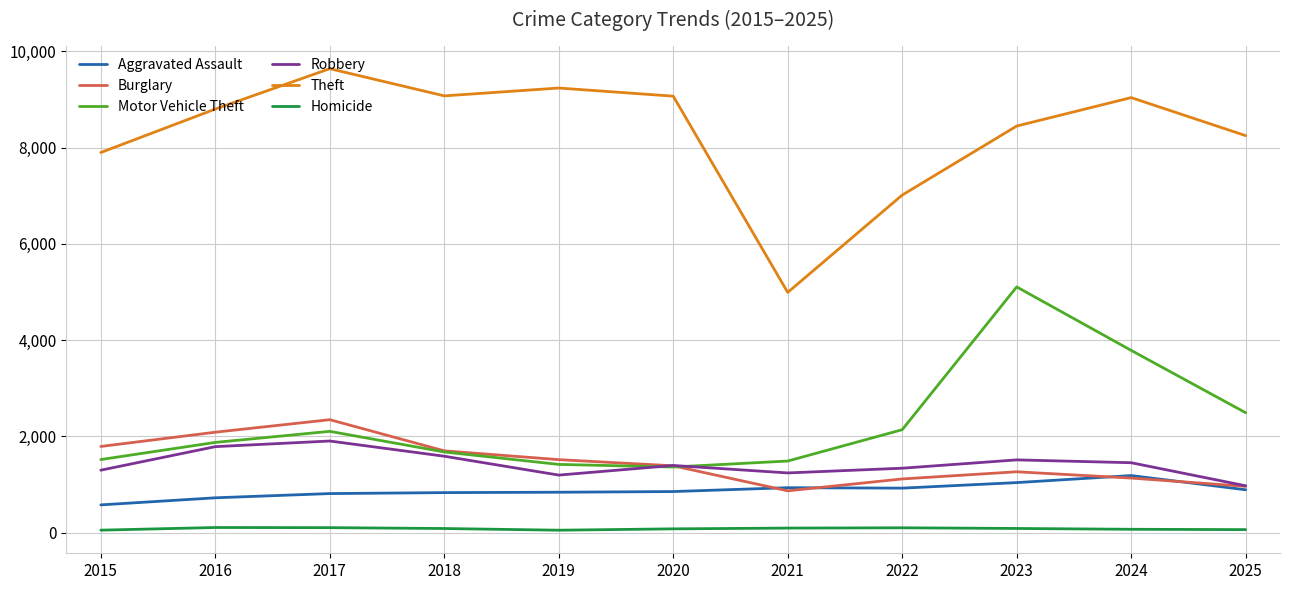

List the series in order of their peak value, highest first.

Theft, Motor Vehicle Theft, Burglary, Robbery, Aggravated Assault, Homicide